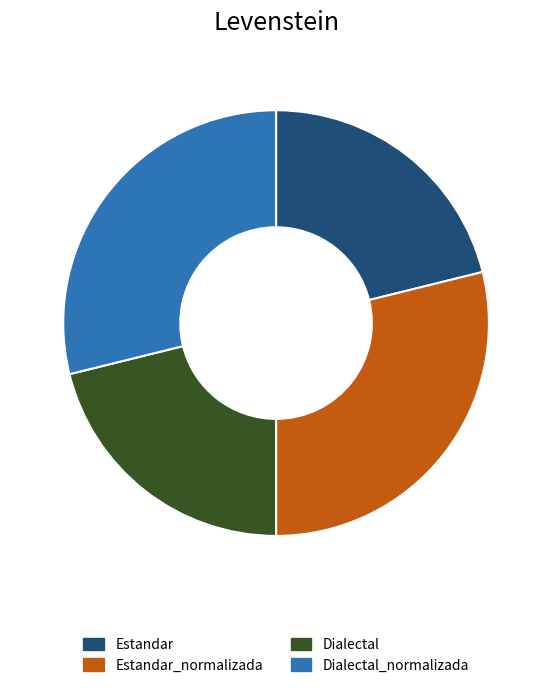

The Dialectal slice represents 21% of the pie. True or false?

True